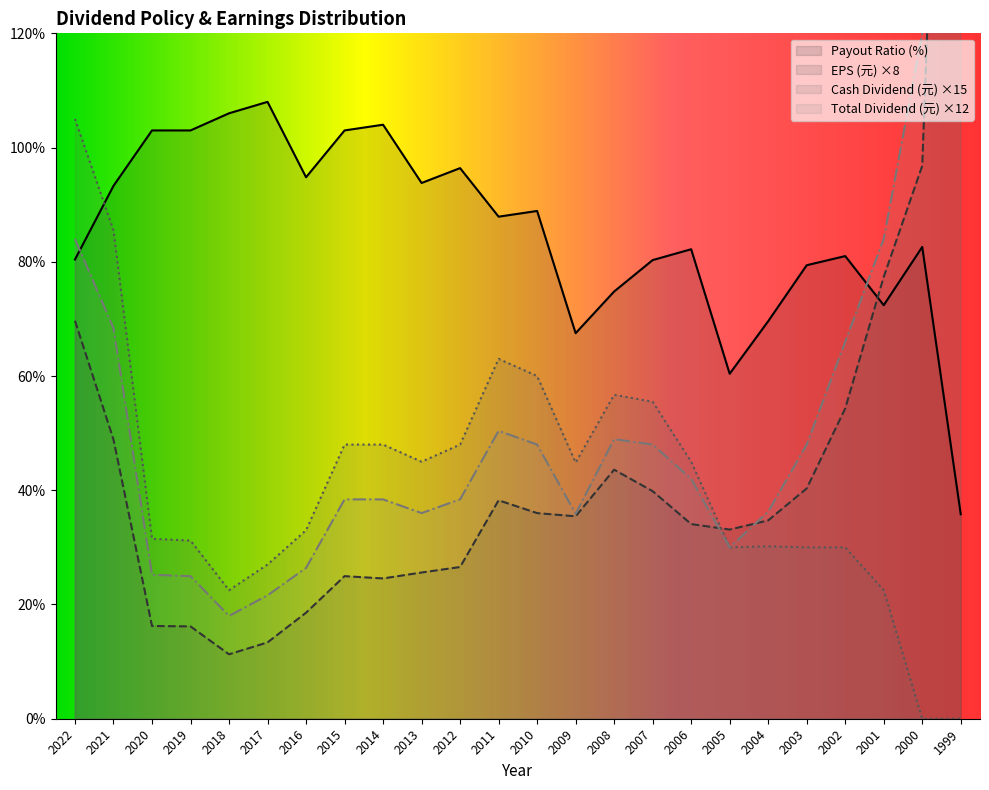

Is the value of Cash Dividend at 2010 greater than the value of Total Dividend at 2007?

Yes